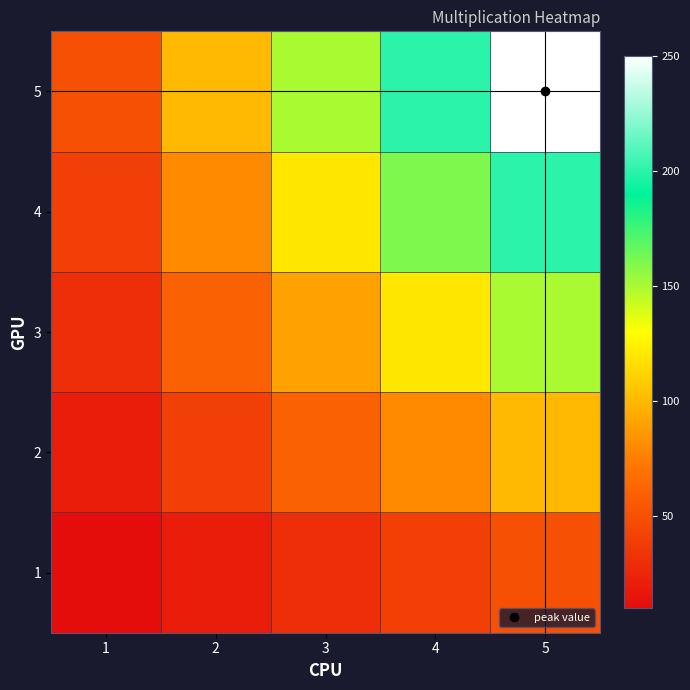

Reading left to right, list all the values displayed in this chart.

1: 1=10	2=20	3=30	4=40	5=50
2: 1=20	2=40	3=60	4=80	5=100
3: 1=30	2=60	3=90	4=120	5=150
4: 1=40	2=80	3=120	4=160	5=200
5: 1=50	2=100	3=150	4=200	5=250